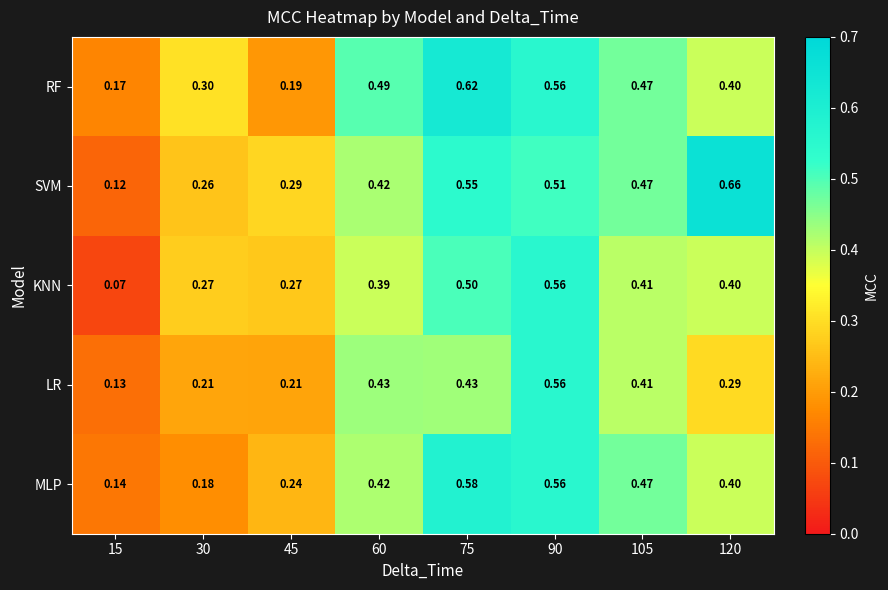

Between 30 and 105, which series saw the biggest shift?

MLP